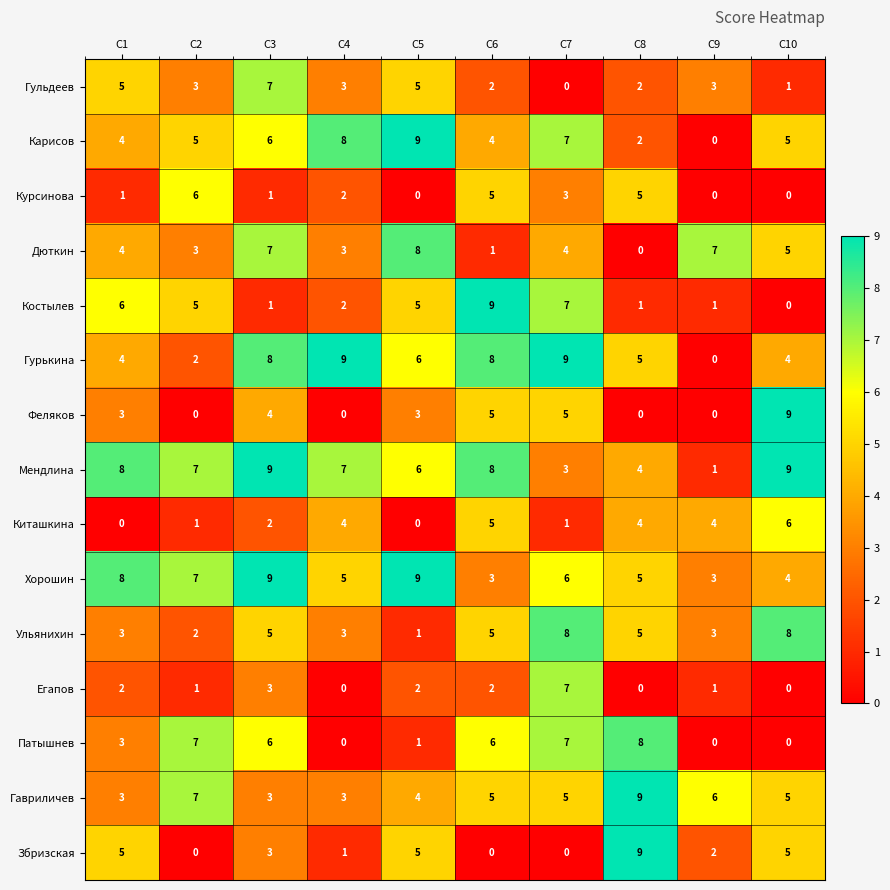

Which series changed the most between C2 and C10?

Феляков